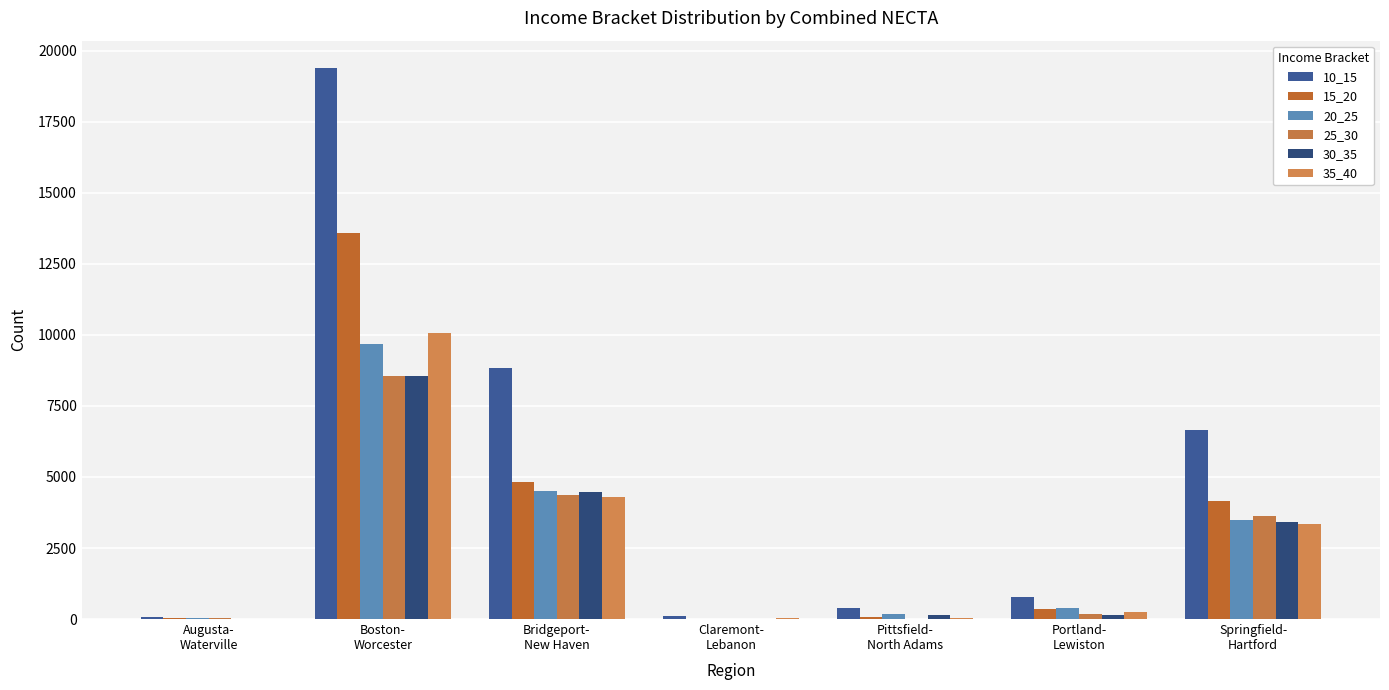

Between Pittsfield-
North Adams and Portland-
Lewiston, which series saw the biggest shift?

10_15